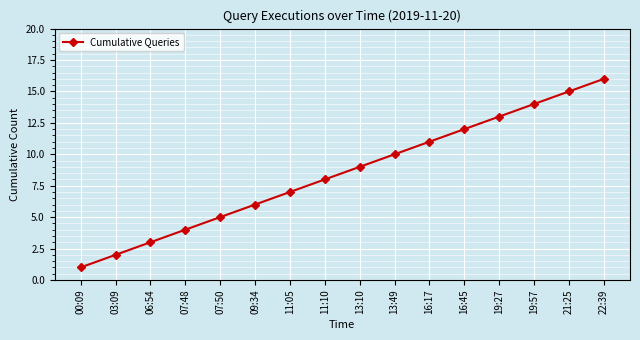

What is the change in value from 09:34 to 22:39?

+10